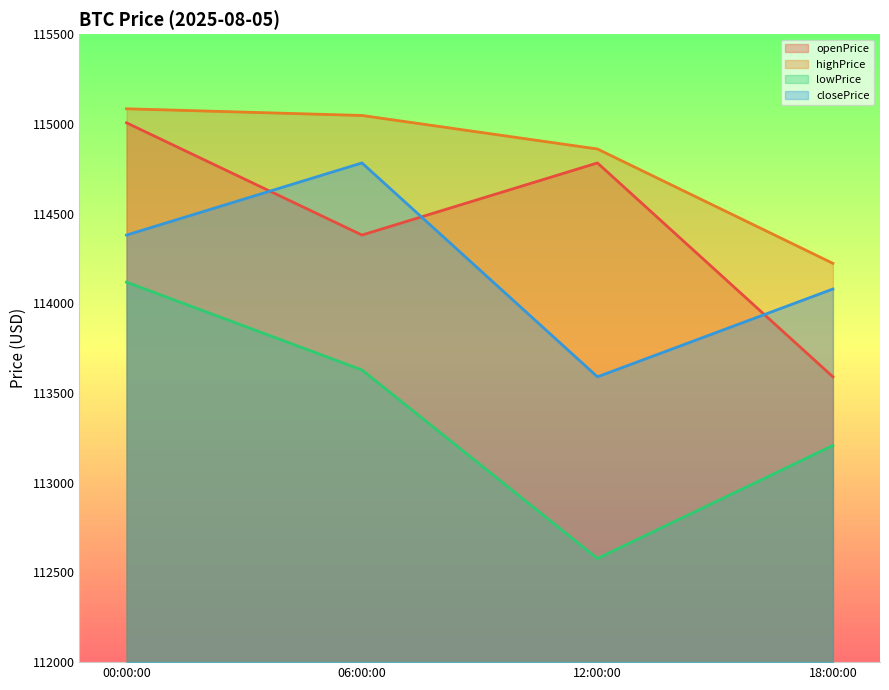

What is the total value across all series at 06:00:00?

457837.6